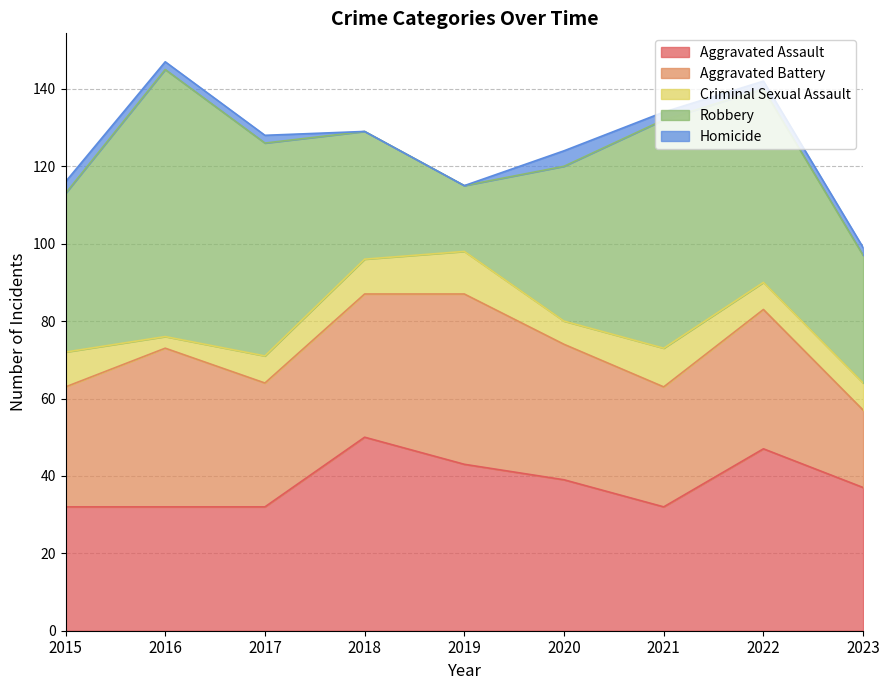

How many times do Aggravated Assault and Aggravated Battery cross each other?

3